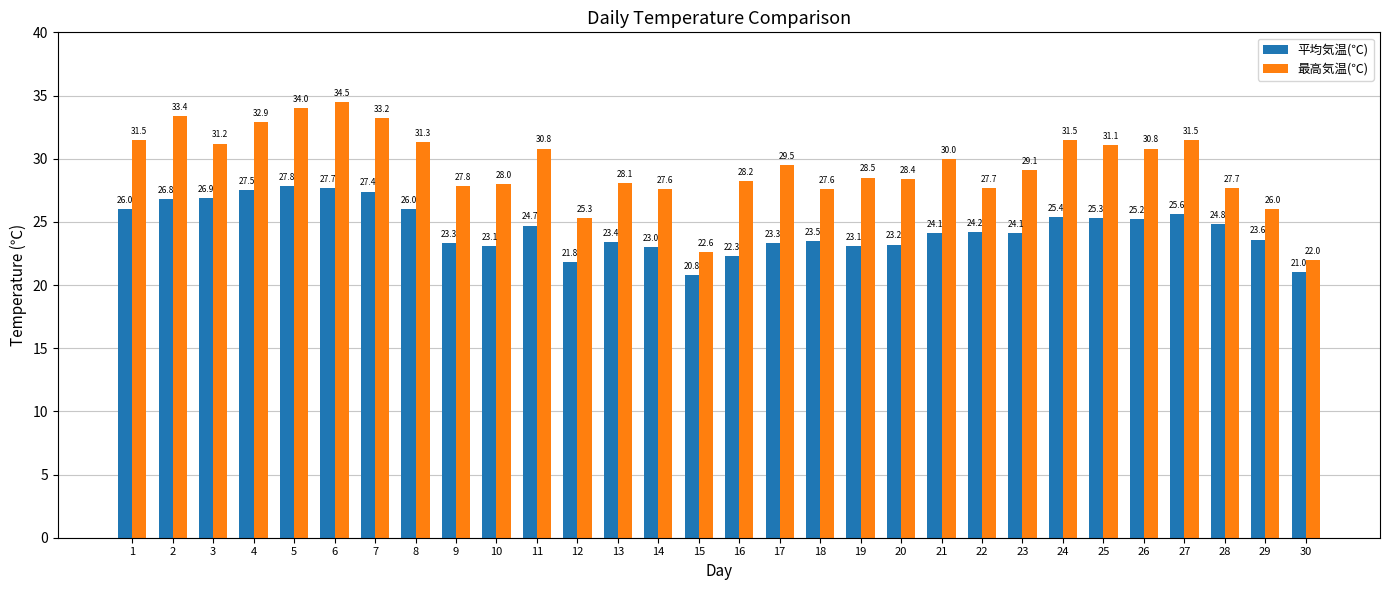

What is the value of the 最高気温(℃) bar at the 25th from the left?

31.1